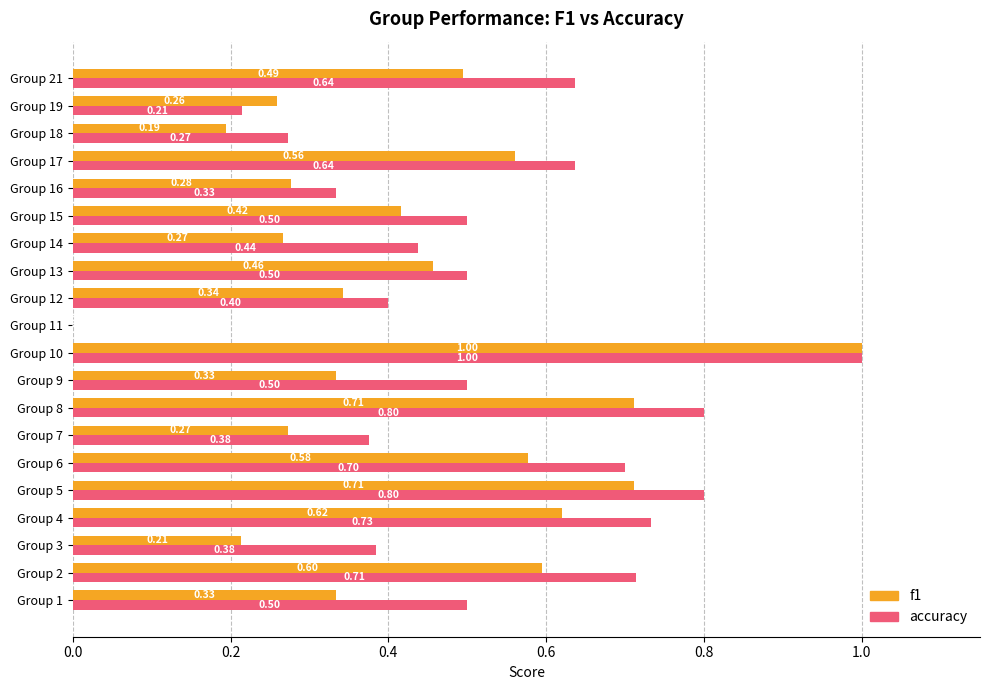

What is the sum of the f1 values at Group 5 and Group 15?

1.1